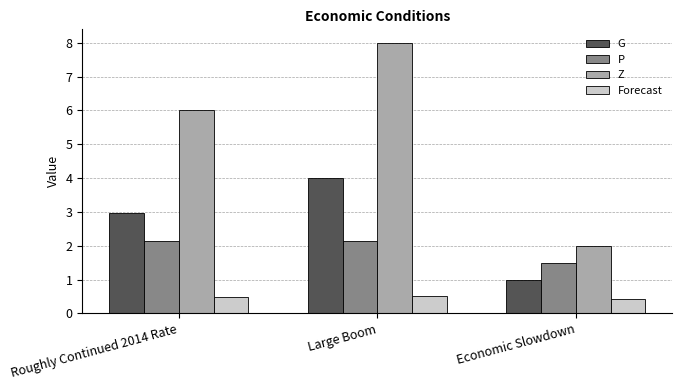

Between Roughly Continued 2014 Rate and Economic Slowdown, which series saw the biggest shift?

Z